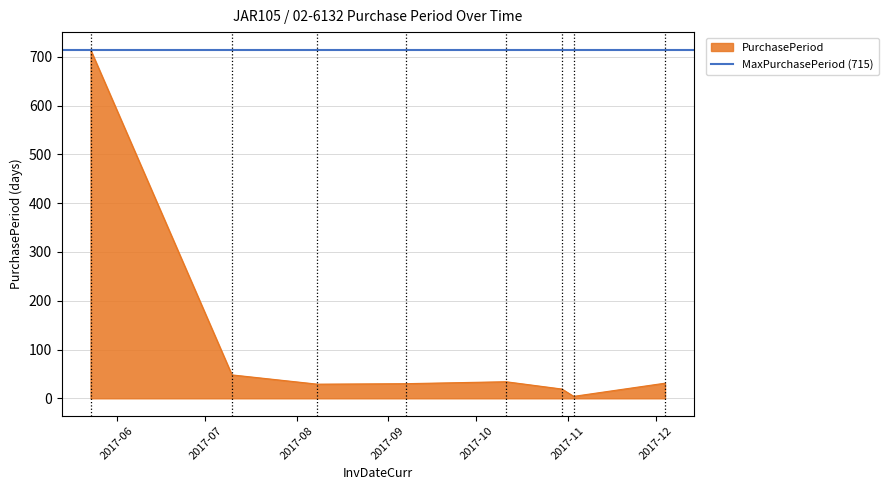

What is the change in value from 2017-10-11 to 2017-10-30?

-15